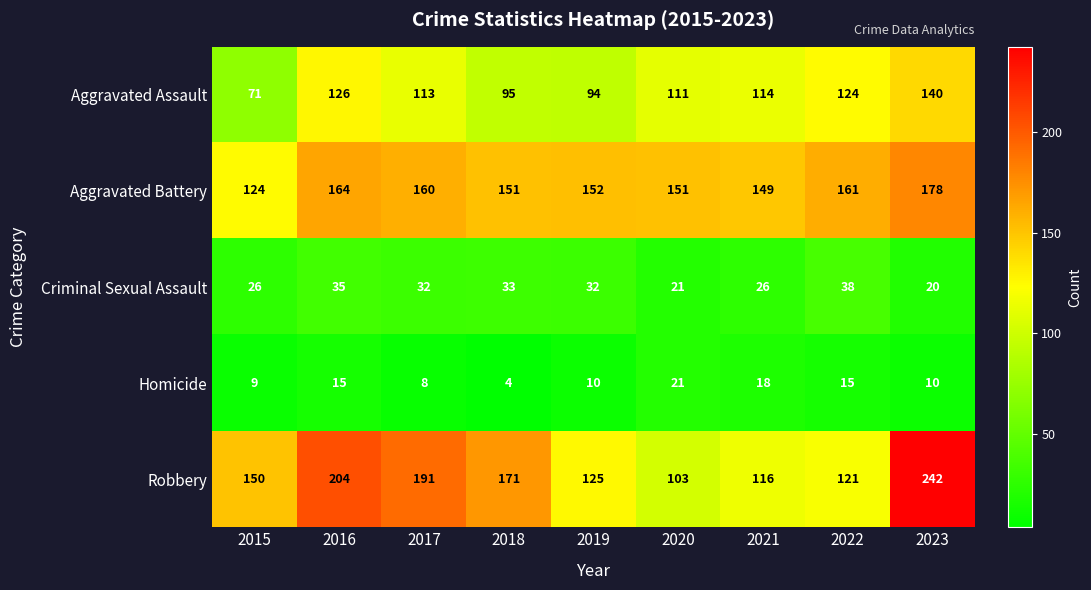

The value of Robbery at 2021 is 116. True or false?

True